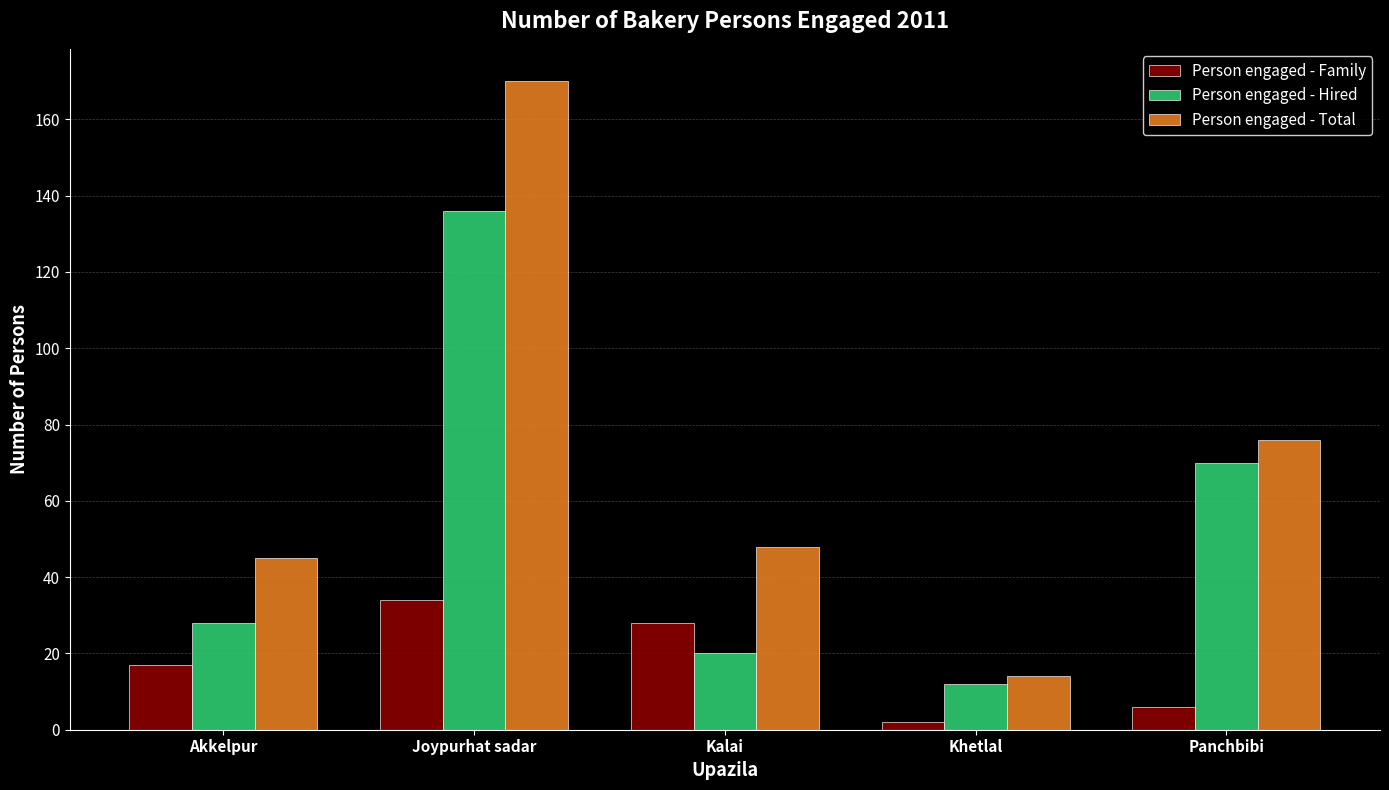

What are all the series names shown in the legend?

Person engaged - Family, Person engaged - Hired, Person engaged - Total